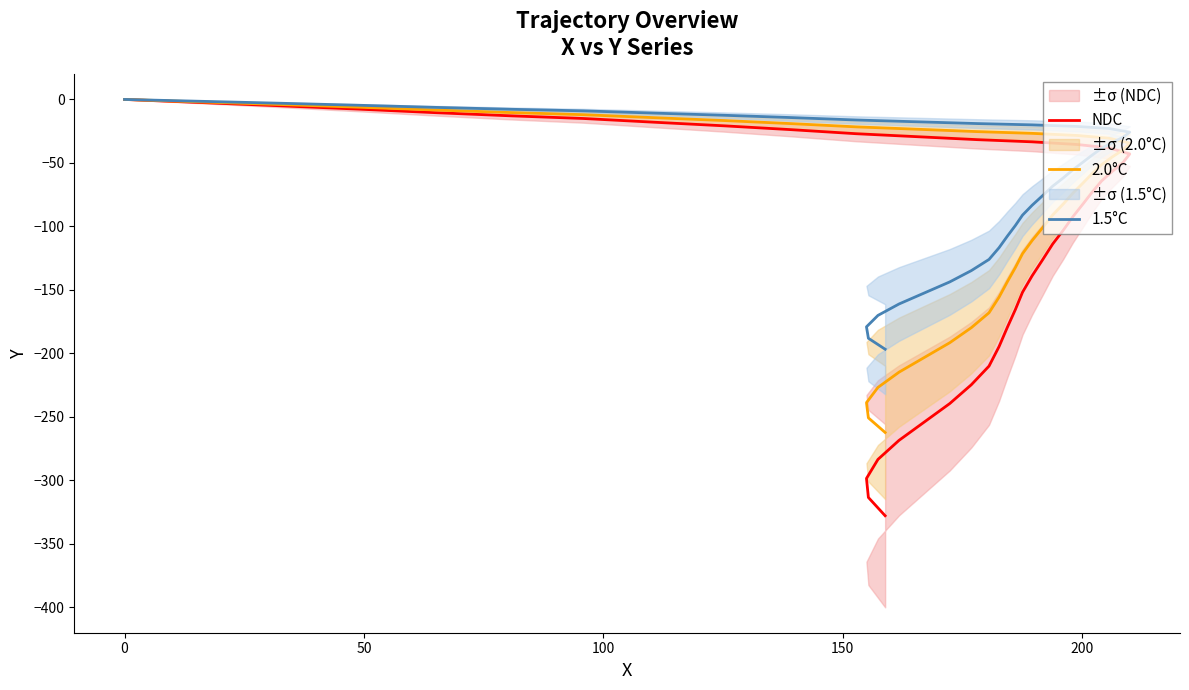

What are all the series names shown in the legend?

NDC, 2.0°C, 1.5°C